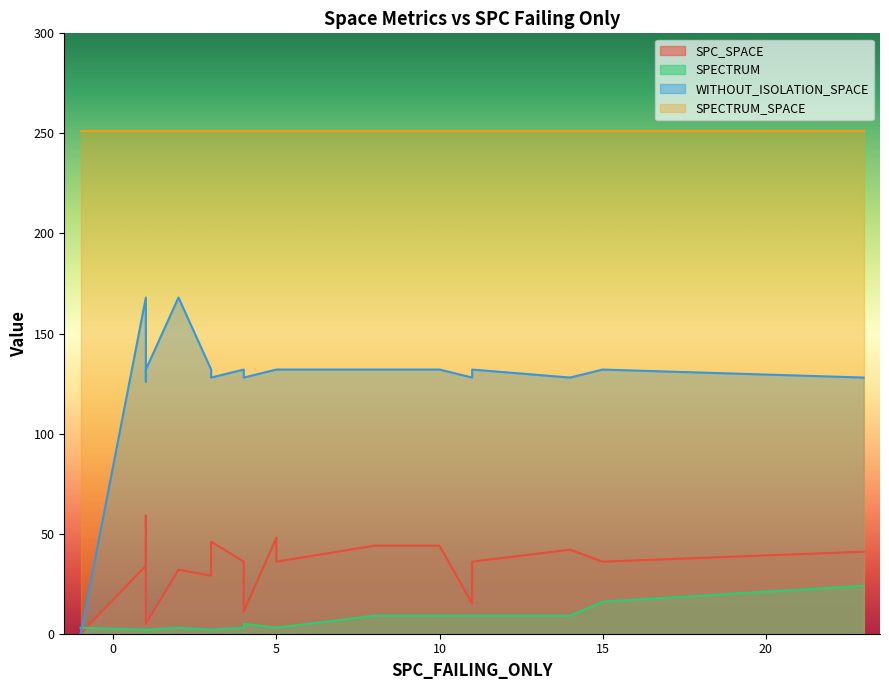

True or false: SPECTRUM_SPACE has a value of 370 at 11.

False